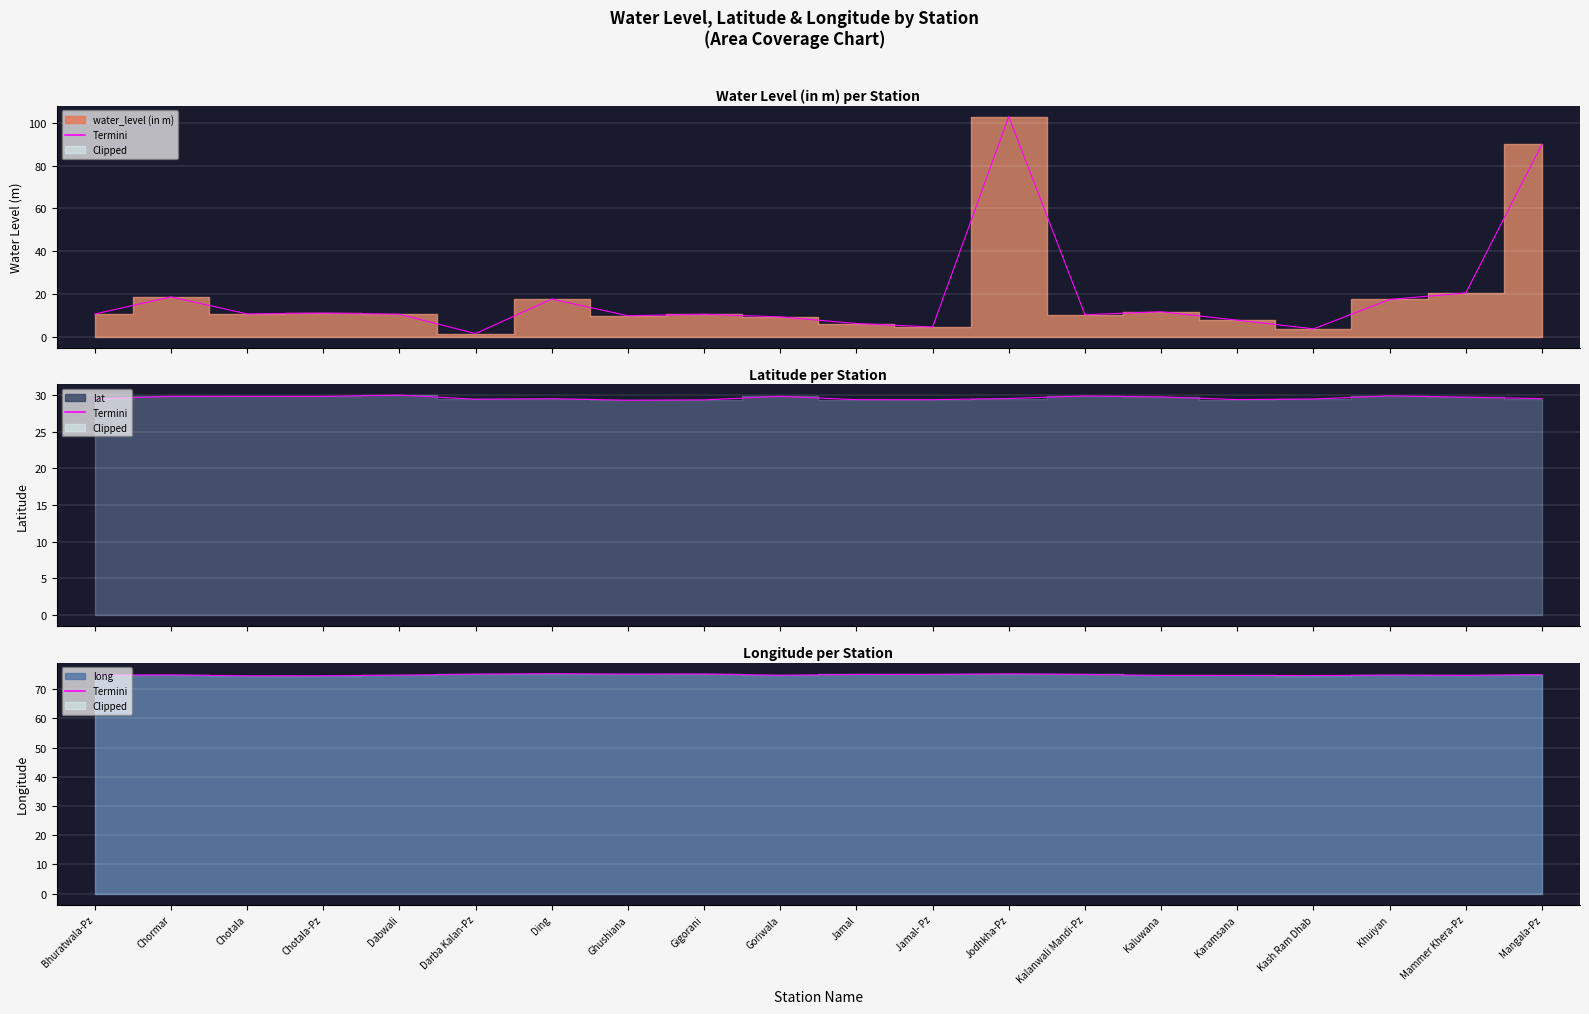

What is the label of the 4th point from the left?

Chotala-Pz